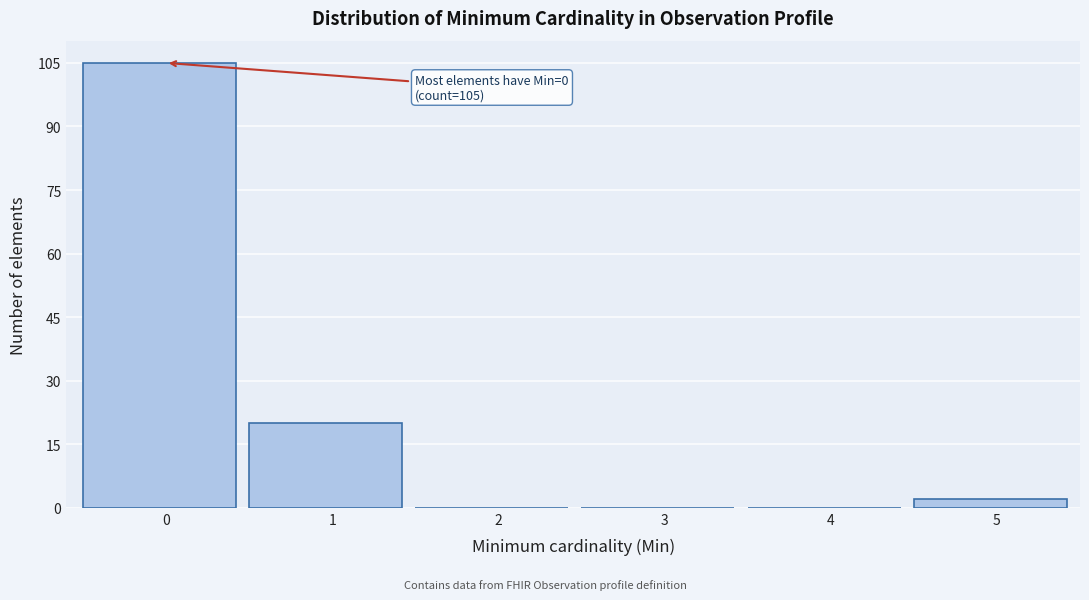

Reading right to left, list all the values displayed in this chart.

5=2	4=0	3=0	2=0	1=20	0=105